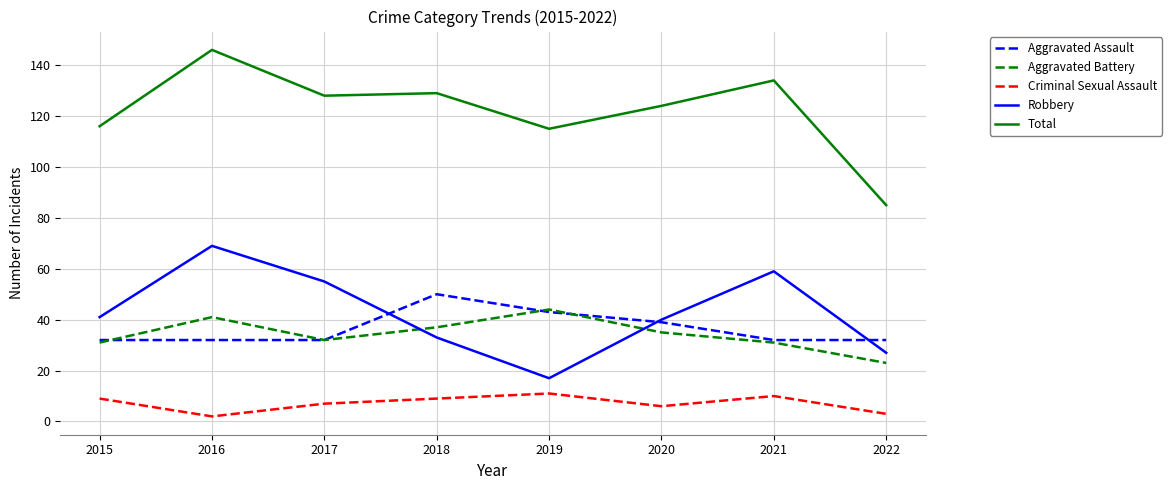

Which series has the largest total across all categories?

Total